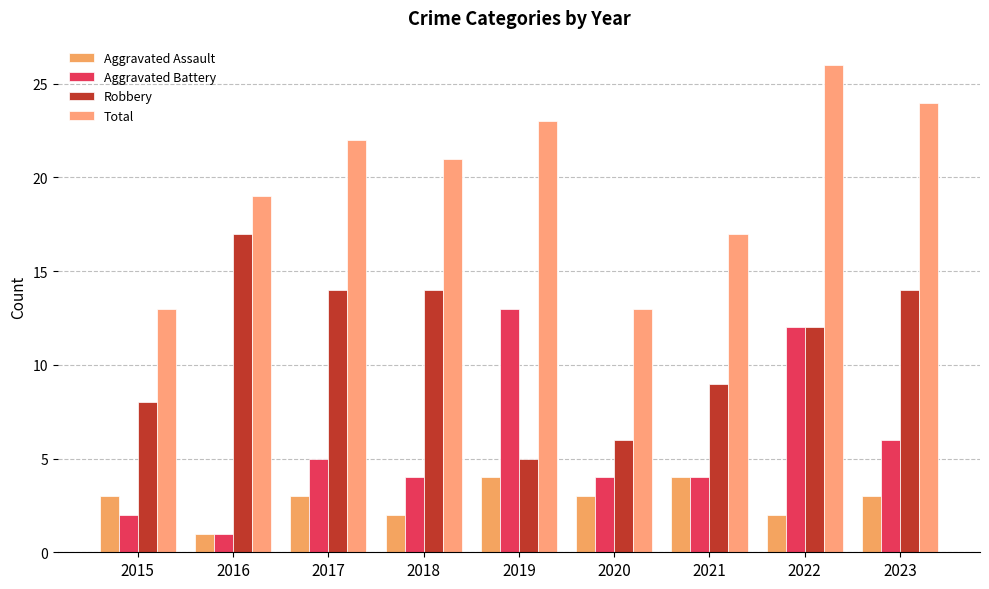

What is the difference between the second highest and second lowest values in the Robbery series?

8